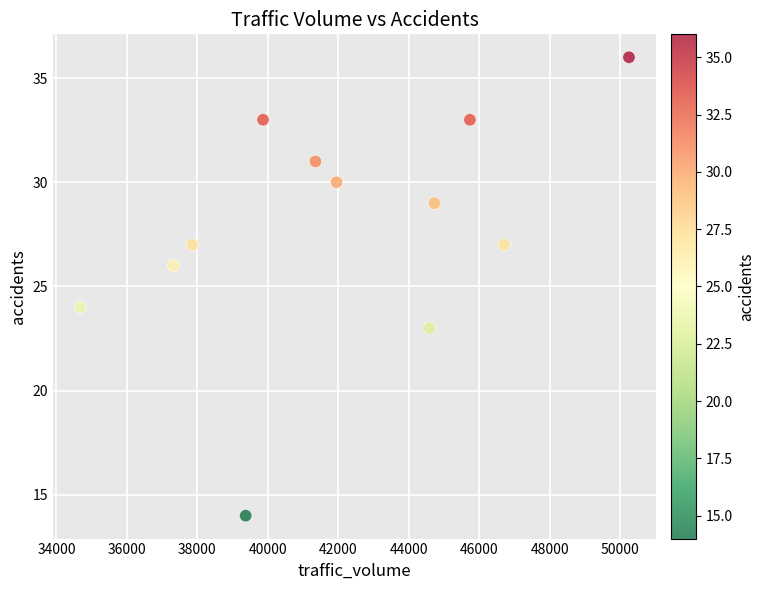

What is the range of Y values (max minus min)?

22